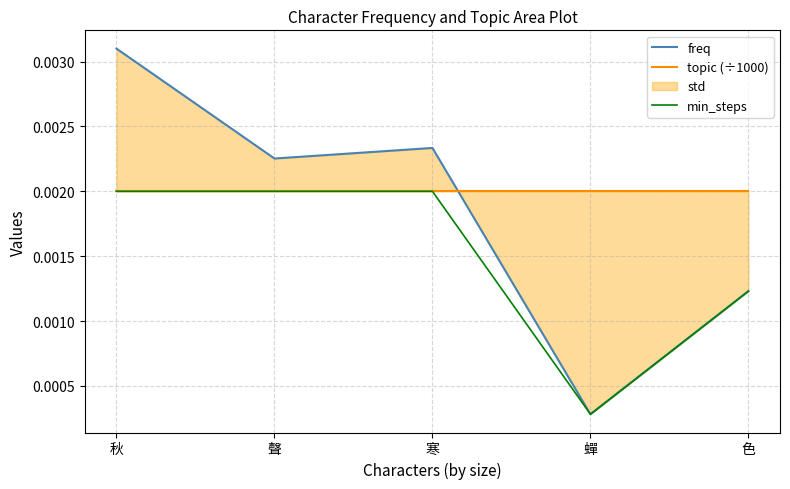

How many data points does each series have?

5